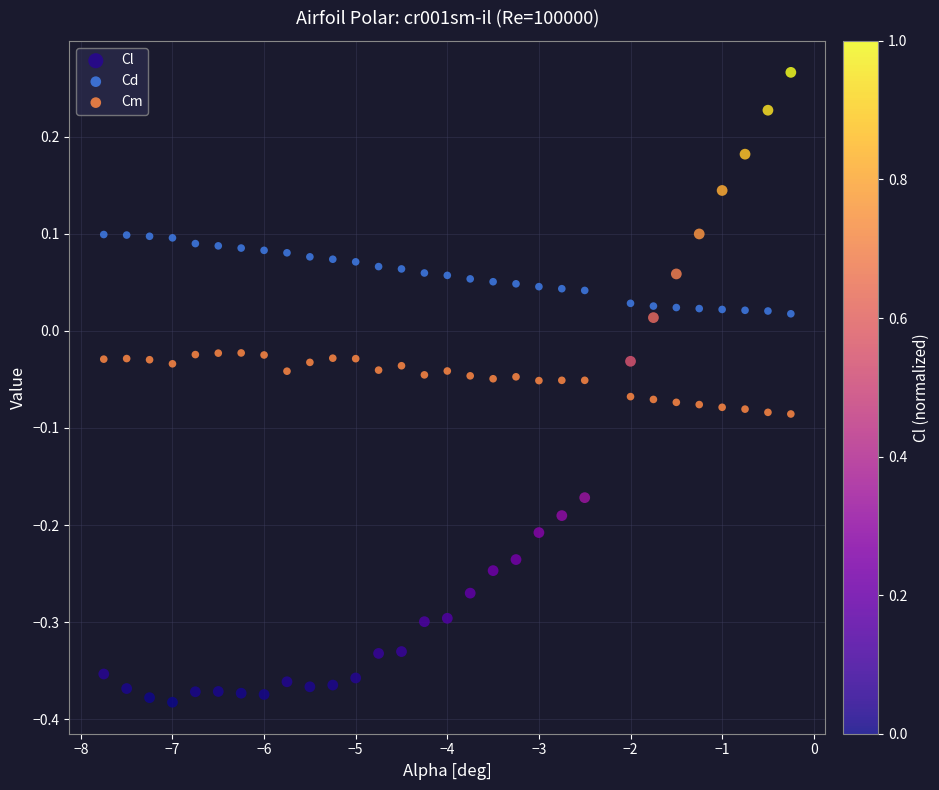

Which series contains the lowest Y value?

Cl